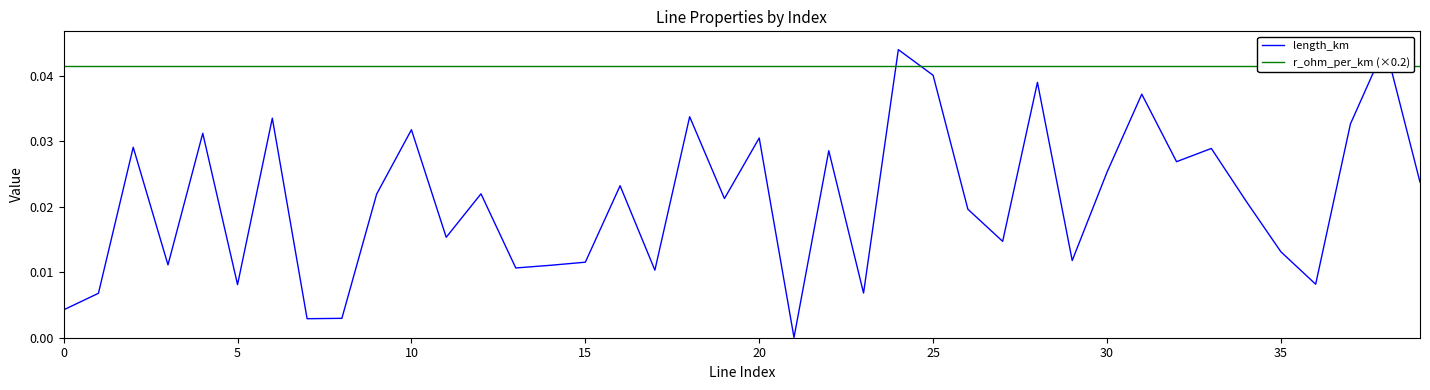

Does the chart display data point markers on the line(s)?

No